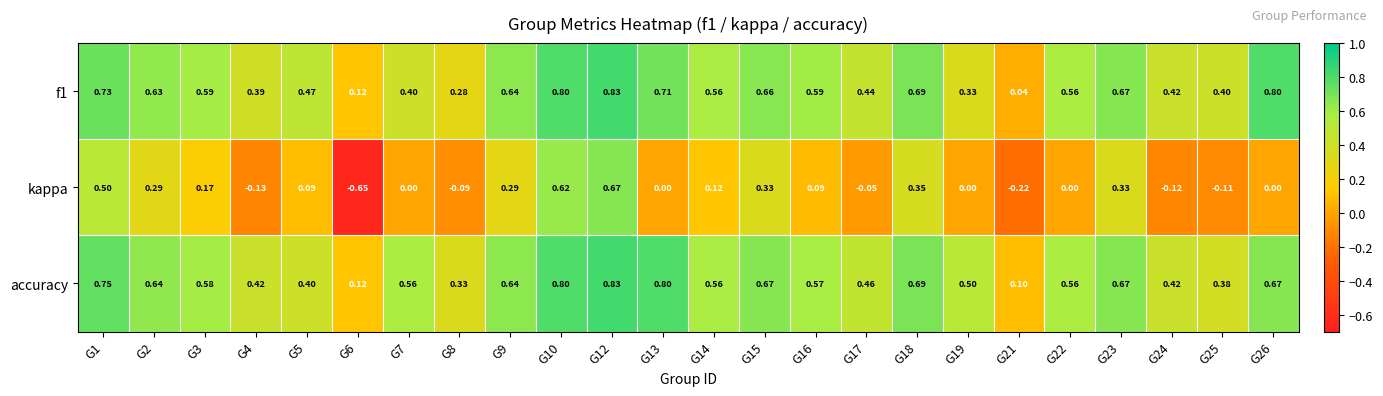

Which series has the largest total across all categories?

accuracy